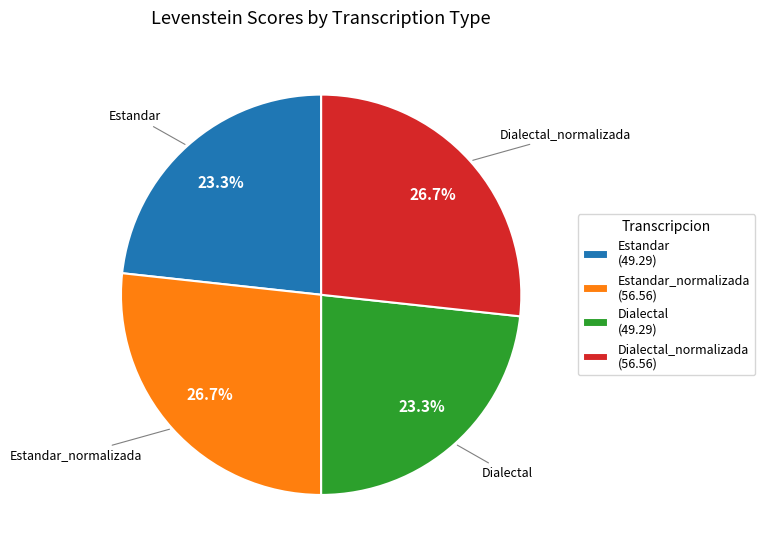

What portion of the pie excludes Dialectal (49.29)?

76.7%